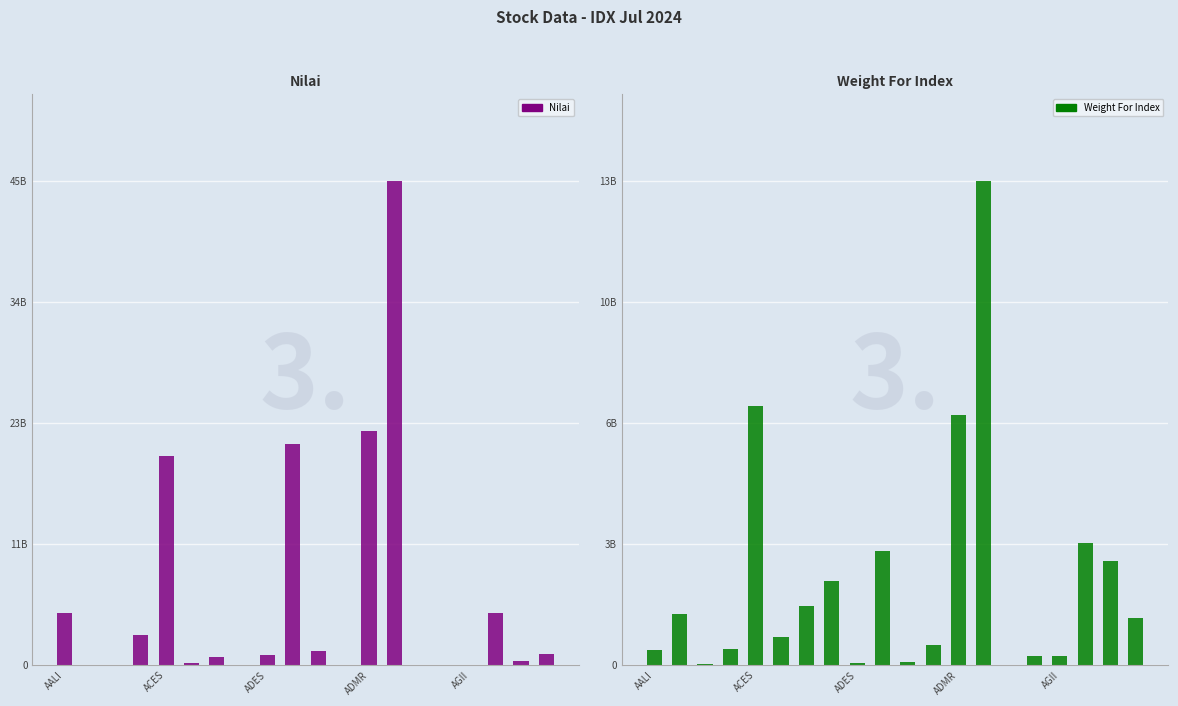

What are all the series names shown in the legend?

Nilai, Weight For Index